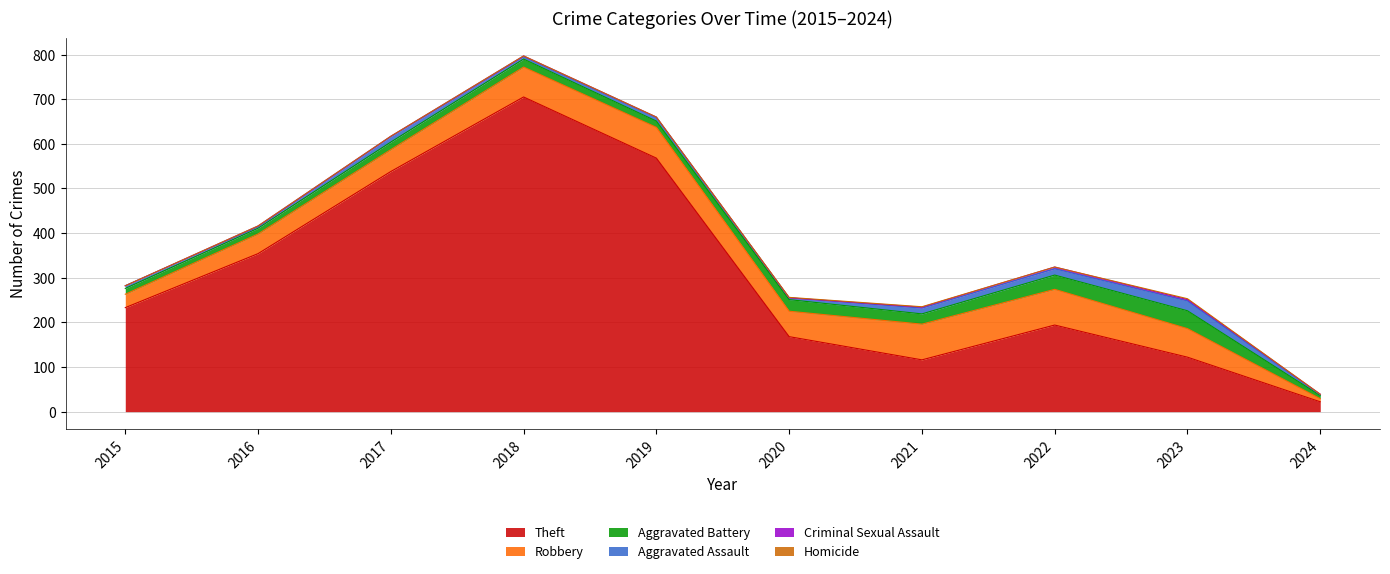

True or false: Robbery has a value of 80 at 2021.

True